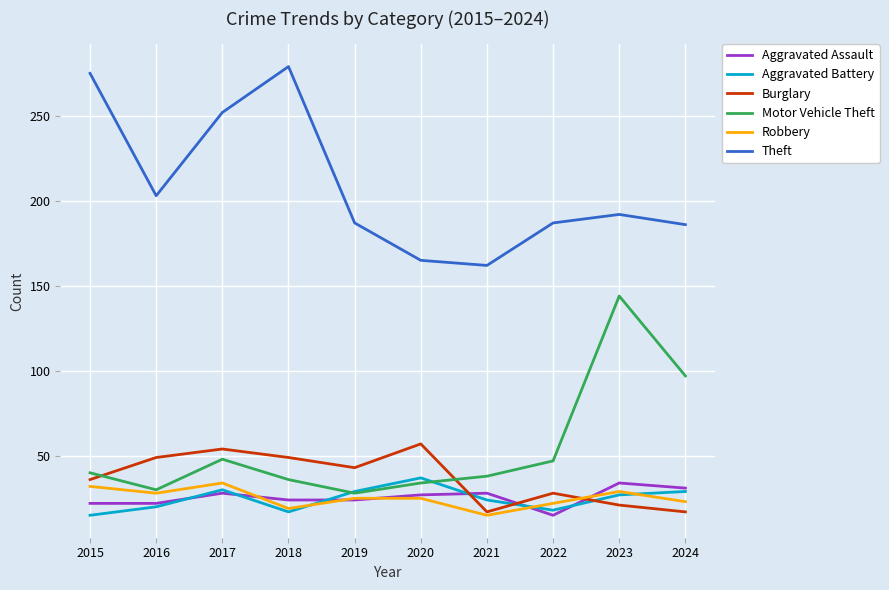

Which series has the largest total across all categories?

Theft